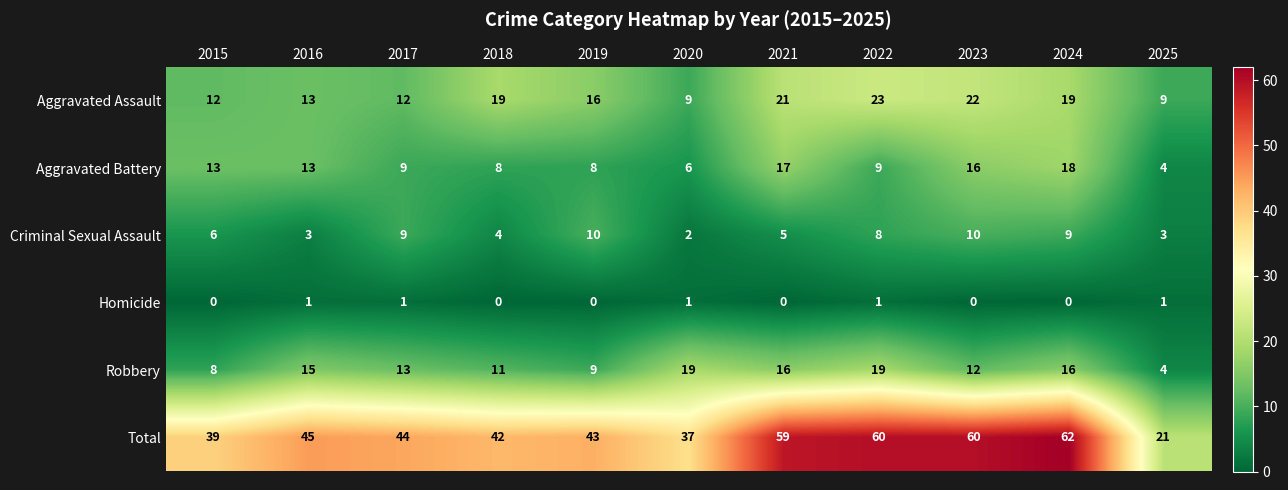

What is the total value across all series at 2019?

86